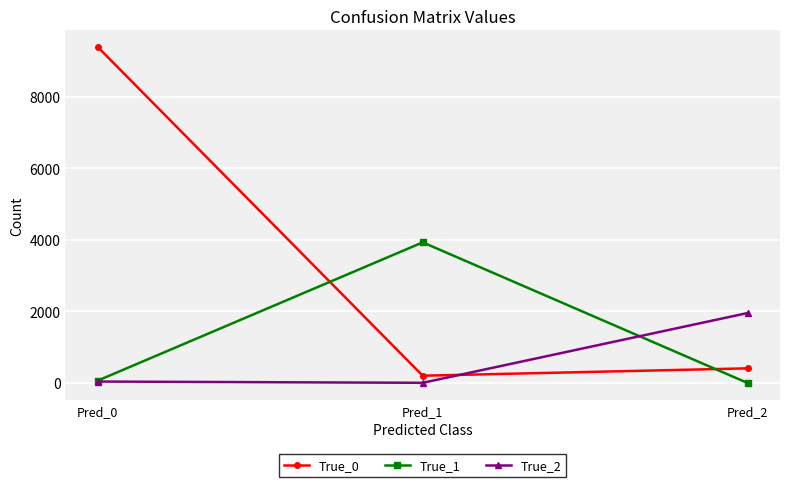

What is the value of the True_0 point at the 3rd from the left?

409